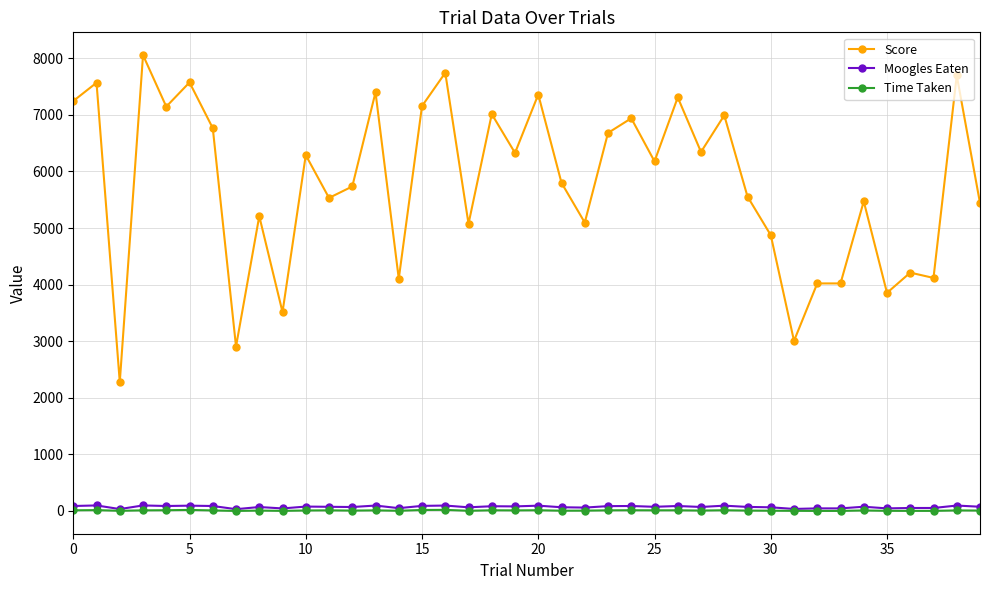

At how many categories does at least one series exceed 3285?

37